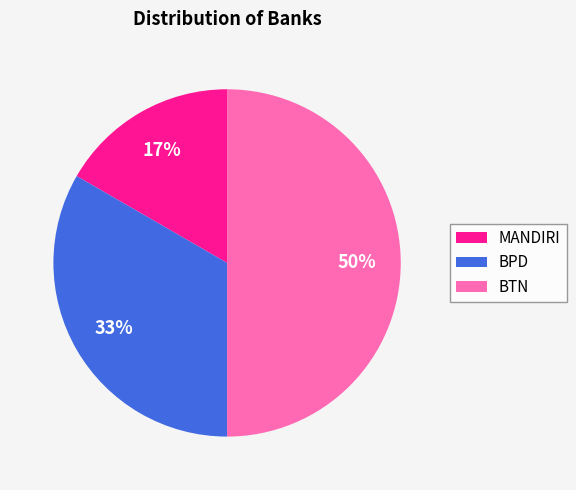

True or false: MANDIRI accounts for 5% of the total.

False